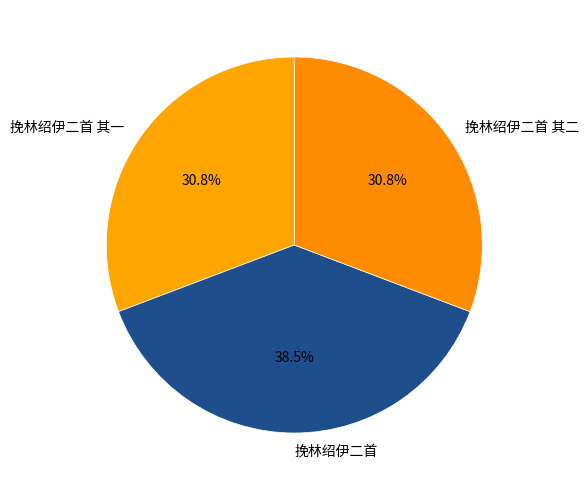

Is 挽林绍伊二首 其二 the majority of the pie?

No